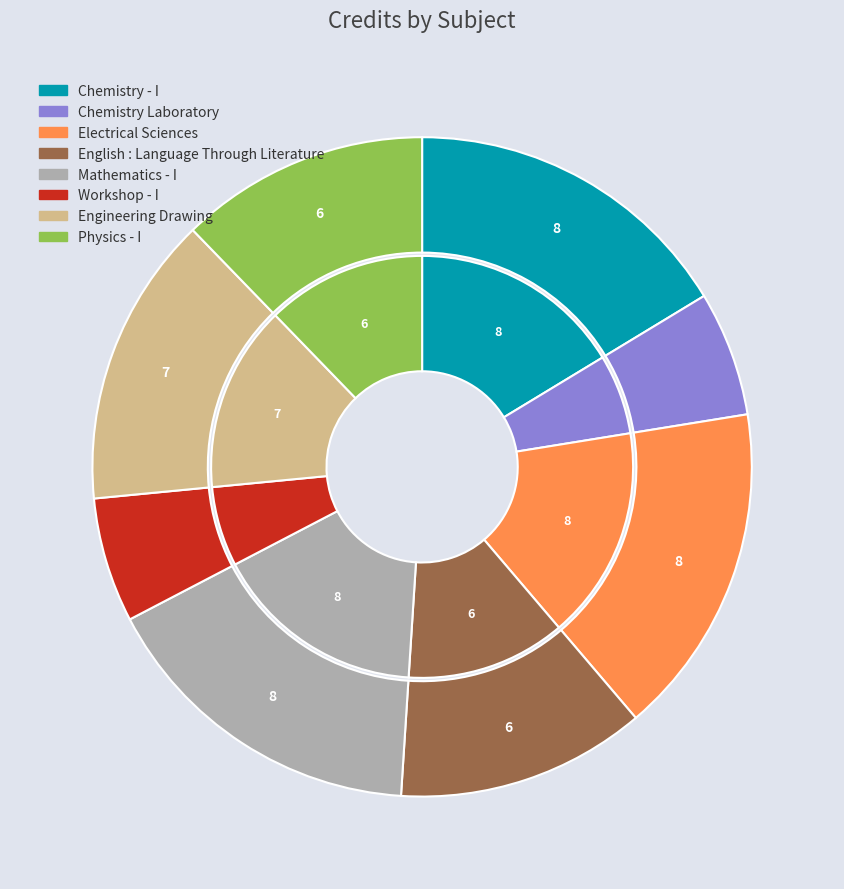

To the nearest percent, what is the combined percentage of Workshop - I and Engineering Drawing?

20%